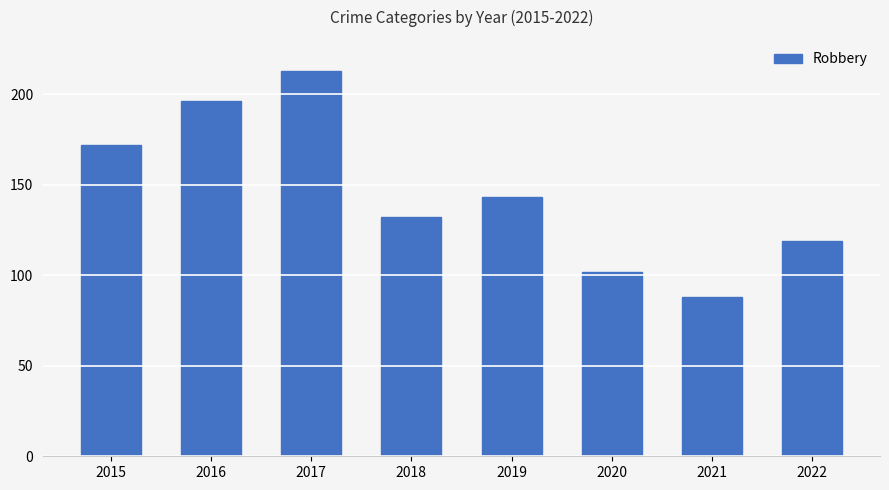

Does the chart contain any negative values?

No